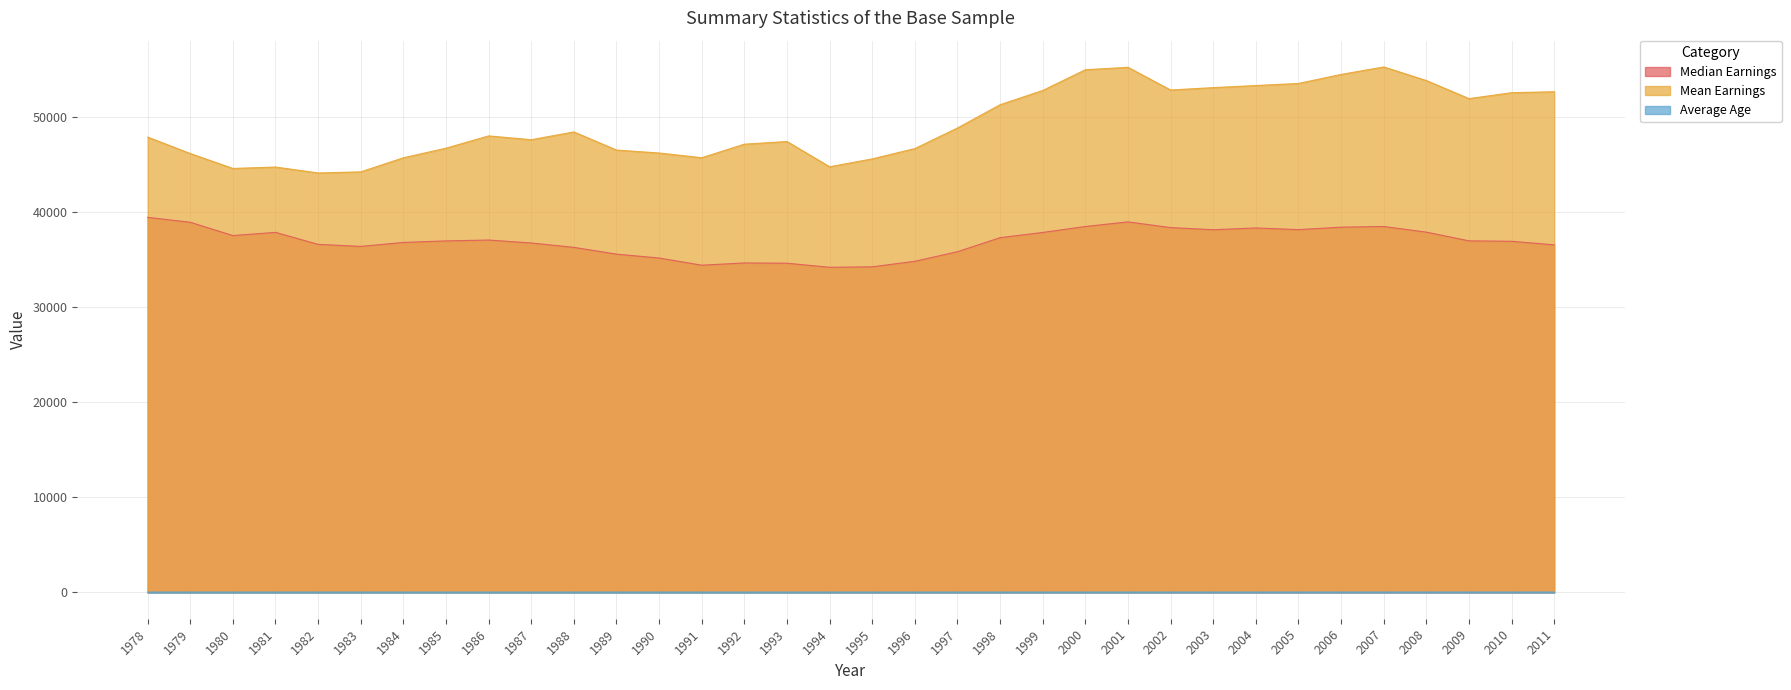

True or false: Median Earnings and Mean Earnings cross at least once.

False